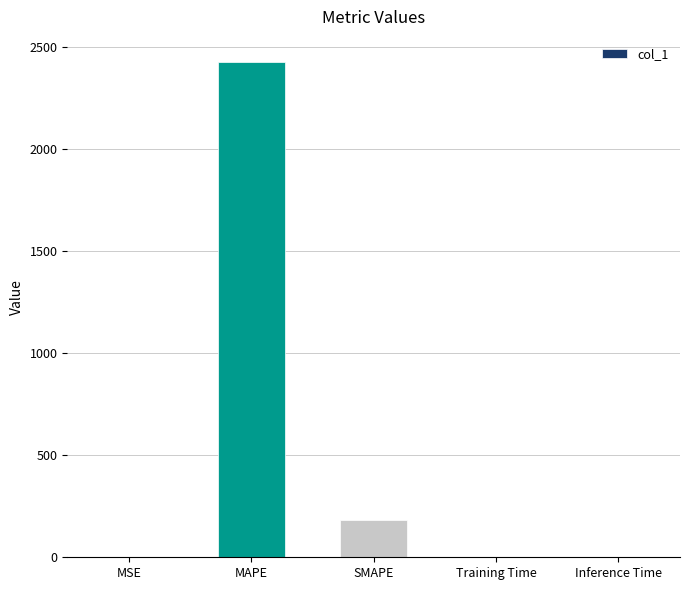

What is the maximum value shown in the chart?

2426.9